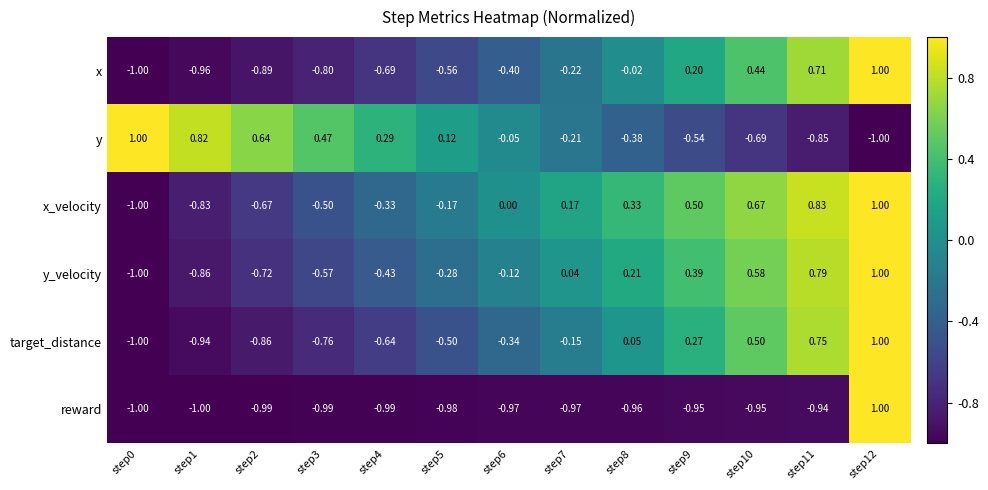

Which series has the largest total across all categories?

x_velocity